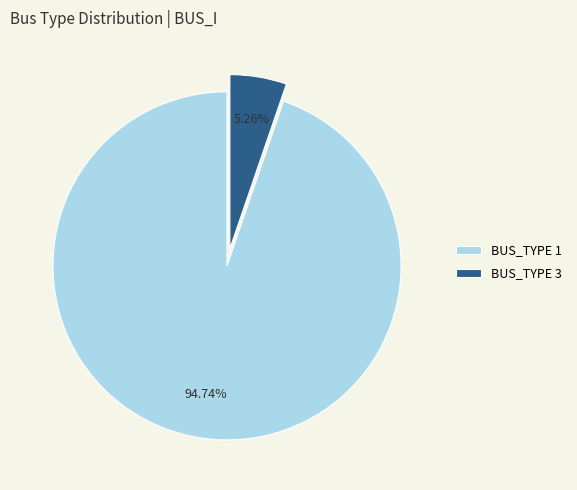

To the nearest percent, what is the difference between the BUS_TYPE 3 and BUS_TYPE 1 slice percentages?

89%